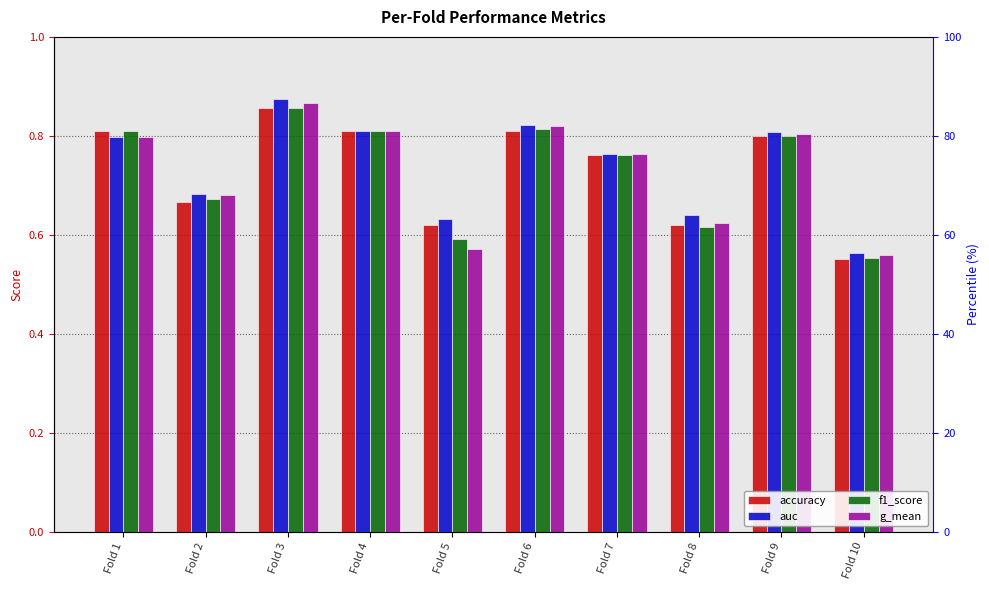

How many bars are there in each group?

4